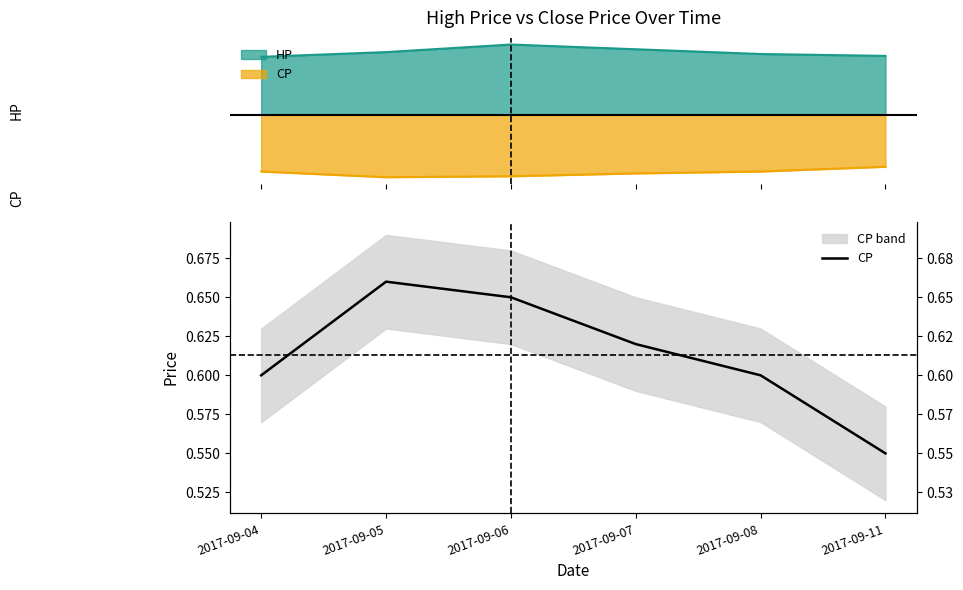

Reading right to left, what are all the values shown in this chart?

2017-09-11=0.6	2017-09-08=0.6	2017-09-07=0.6	2017-09-06=0.7	2017-09-05=0.7	2017-09-04=0.6